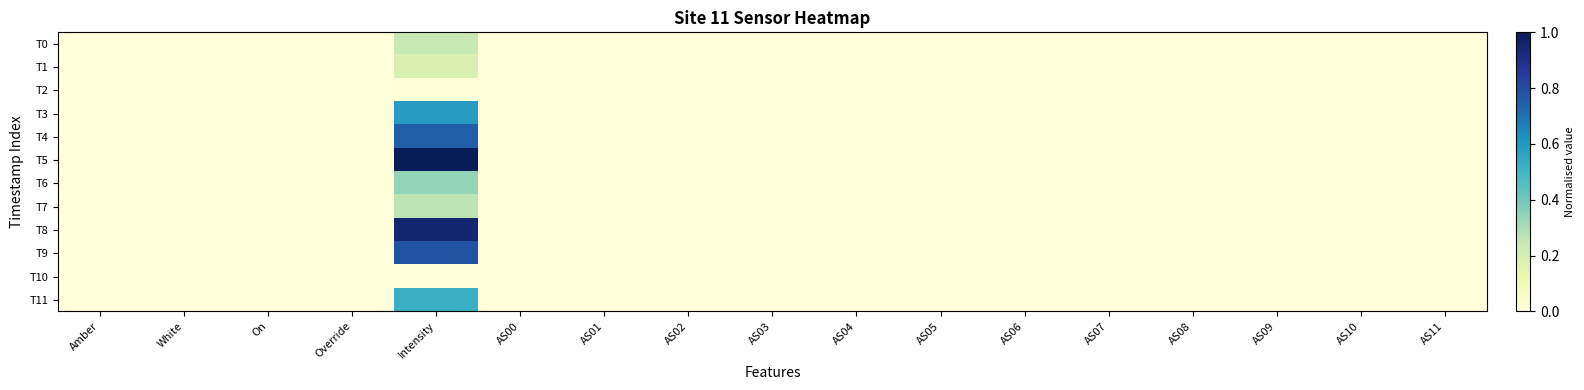

How many series are shown in this chart?

12